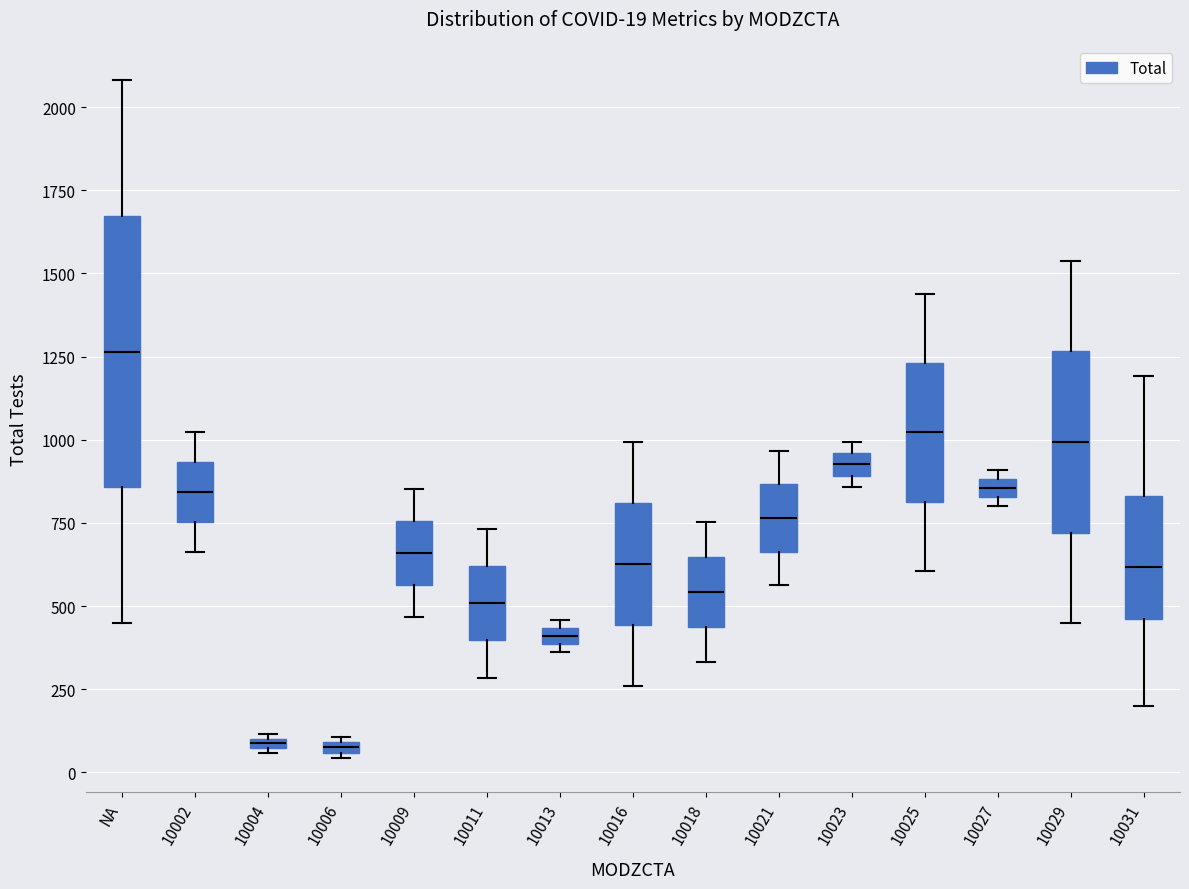

Which box has the highest median line?

NA